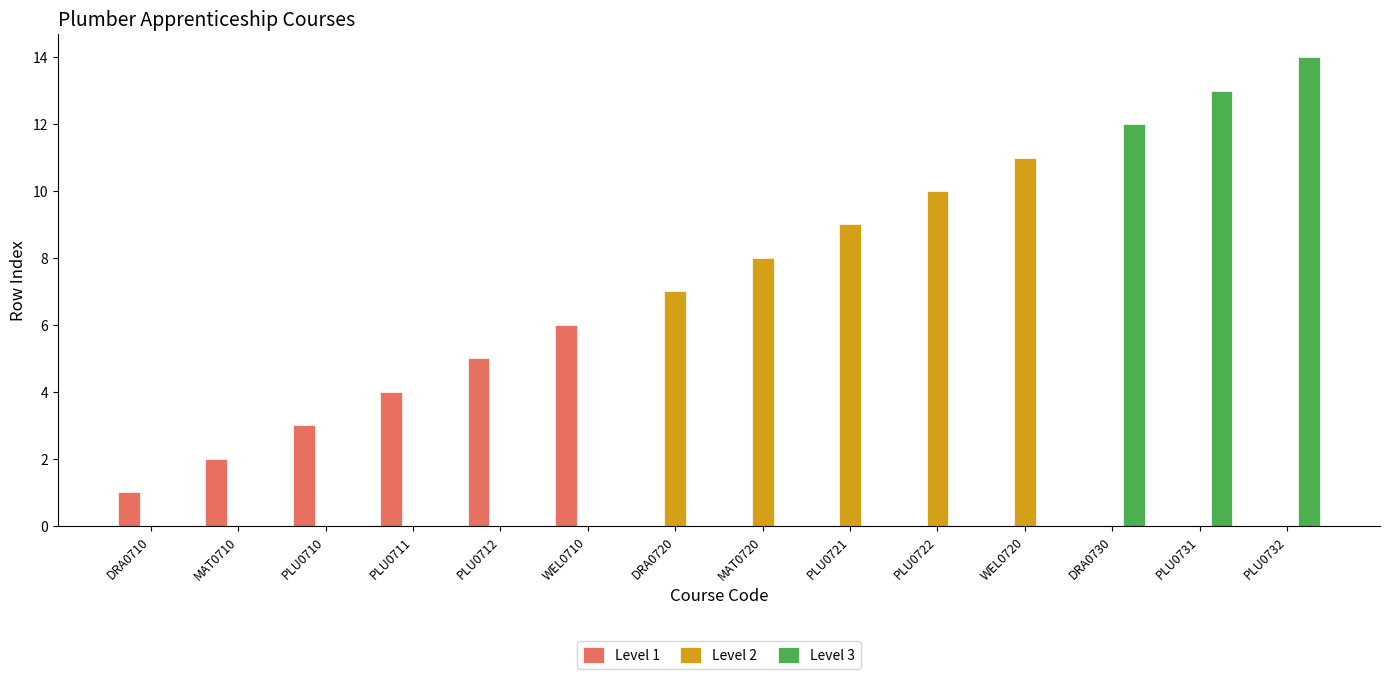

True or false: Level 1 has a value of 0 at PLU0722.

True